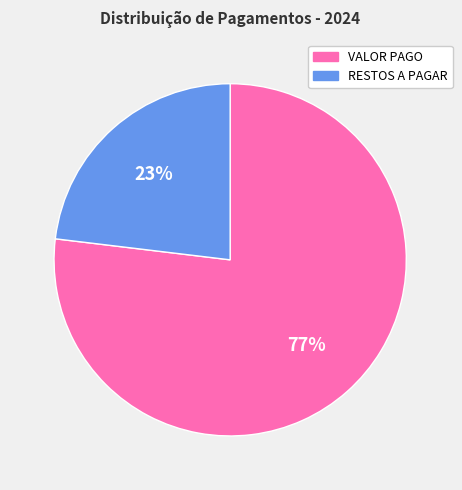

To the nearest percent, what portion does RESTOS A PAGAR represent?

23%